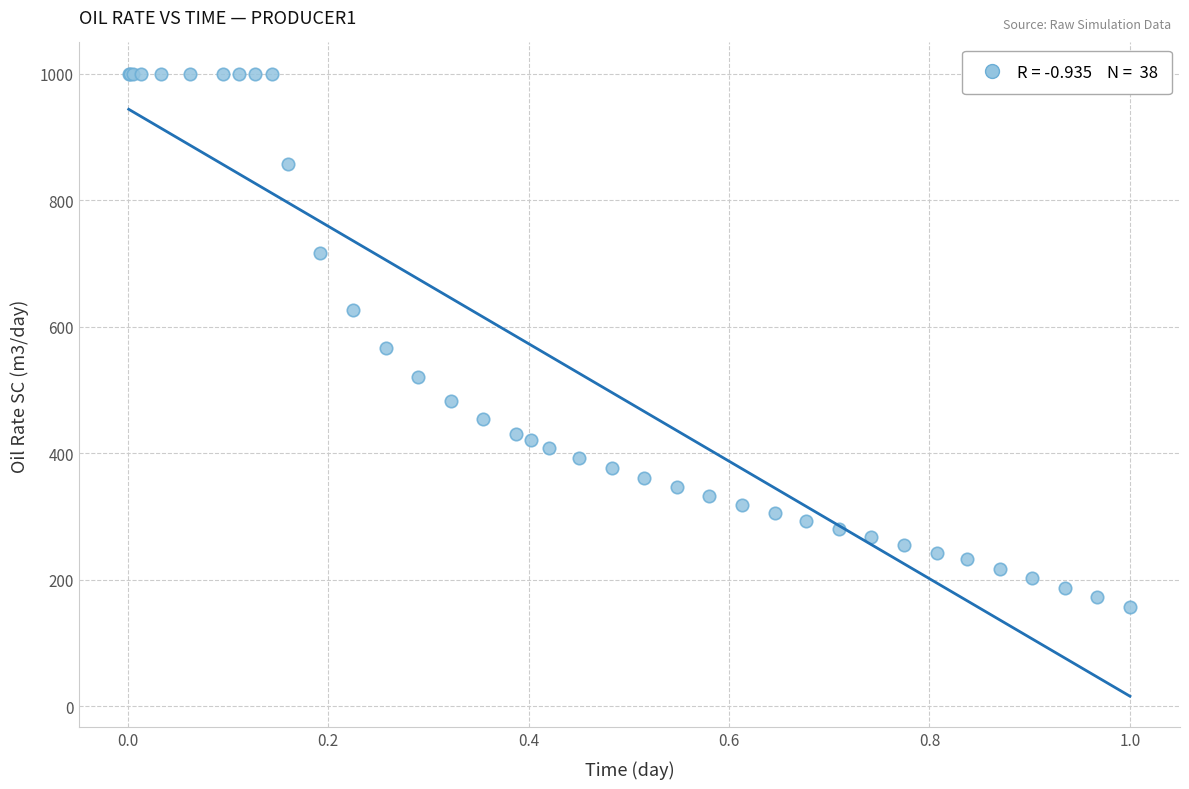

What Y value in the scatter plot is closest to 578?

565.3